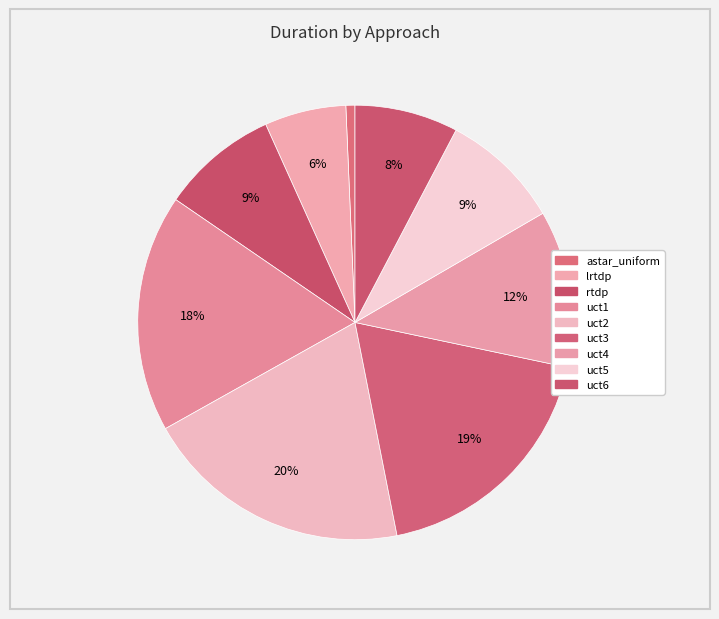

Which category has the biggest portion of the pie?

uct2